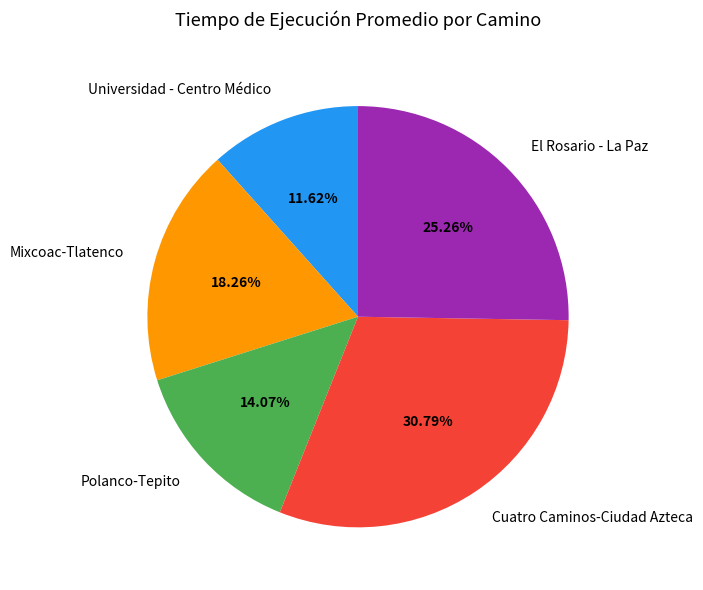

How many segments does this pie chart have?

5